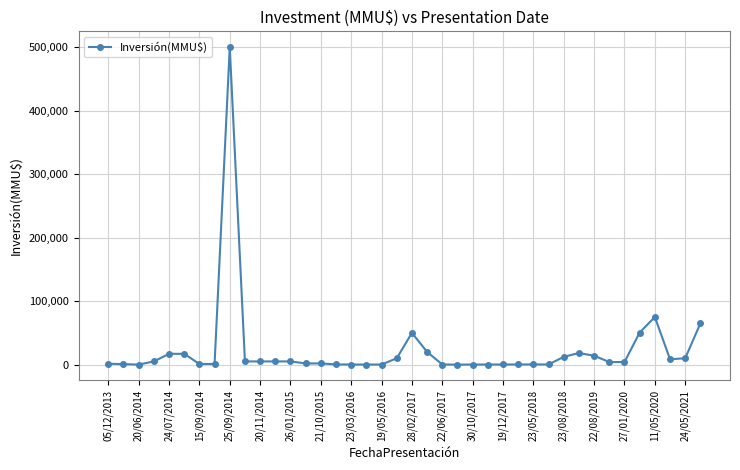

What is the difference between the maximum and minimum values?

500000